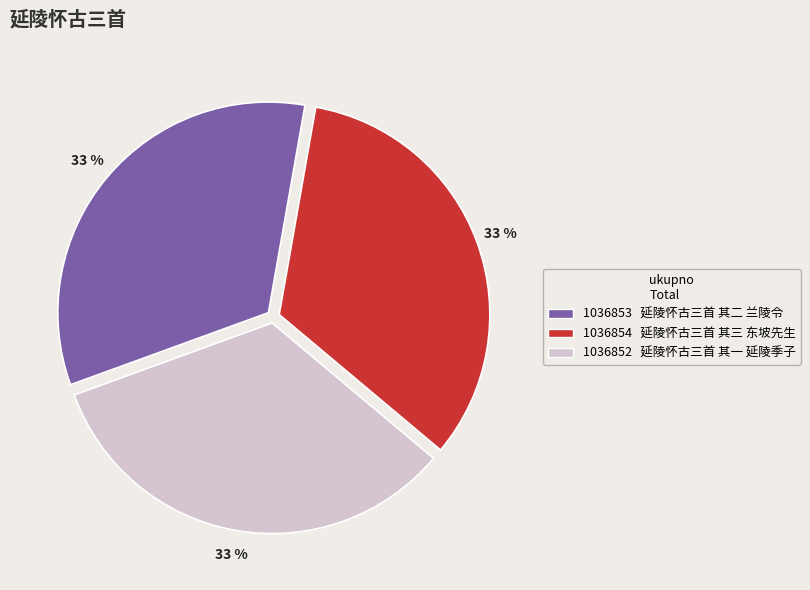

To the nearest percent, what is the average slice percentage?

33%